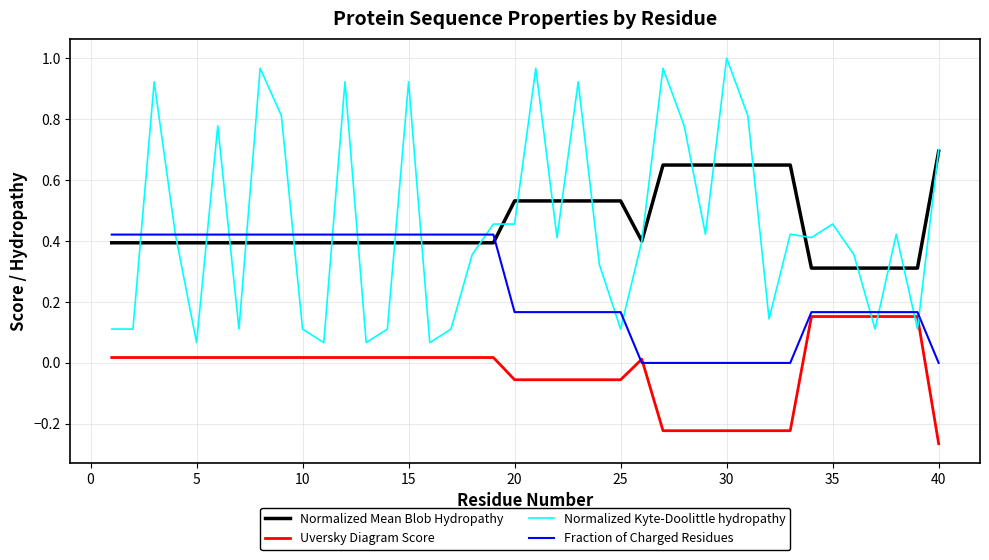

How many Fraction of Charged Residues values are between 0 and 1?

40